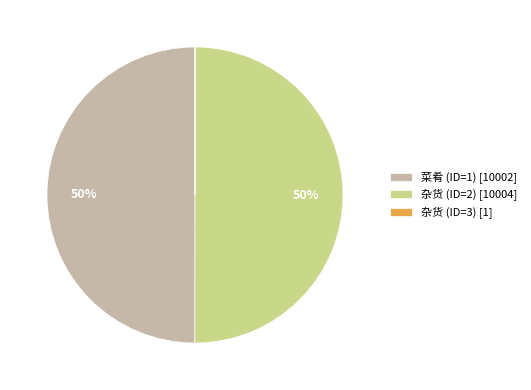

To the nearest percent, what is the average slice percentage?

33%